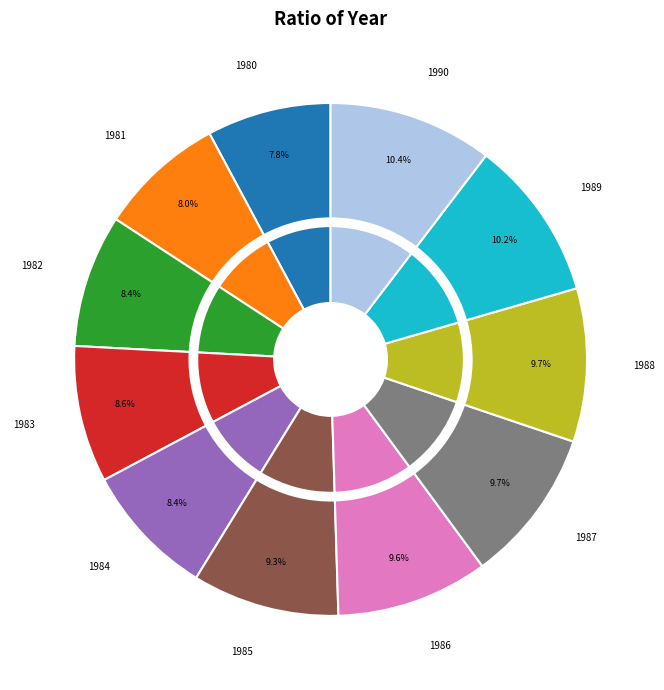

What is the smallest slice in the pie chart?

1980